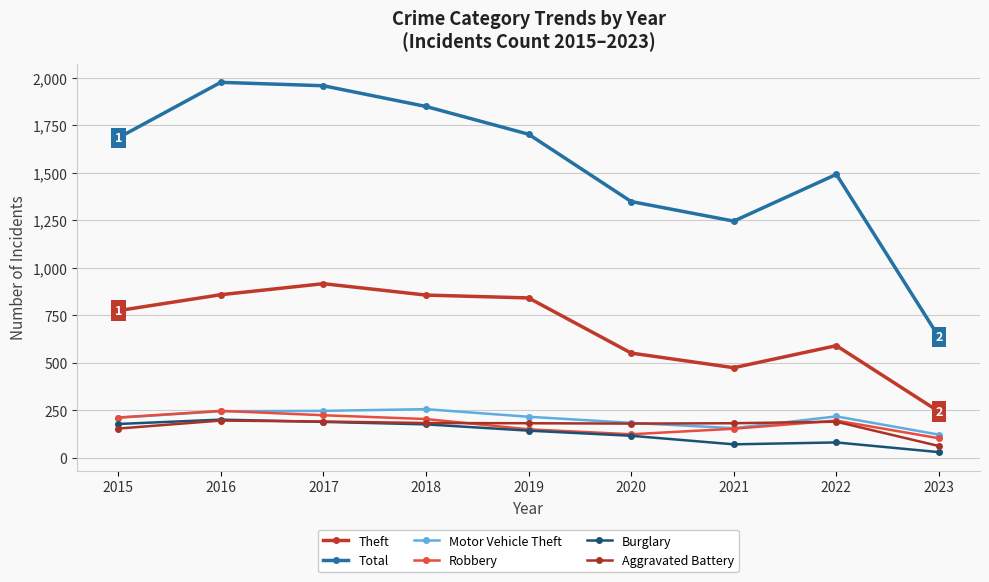

True or false: Motor Vehicle Theft and Burglary cross at least once.

False